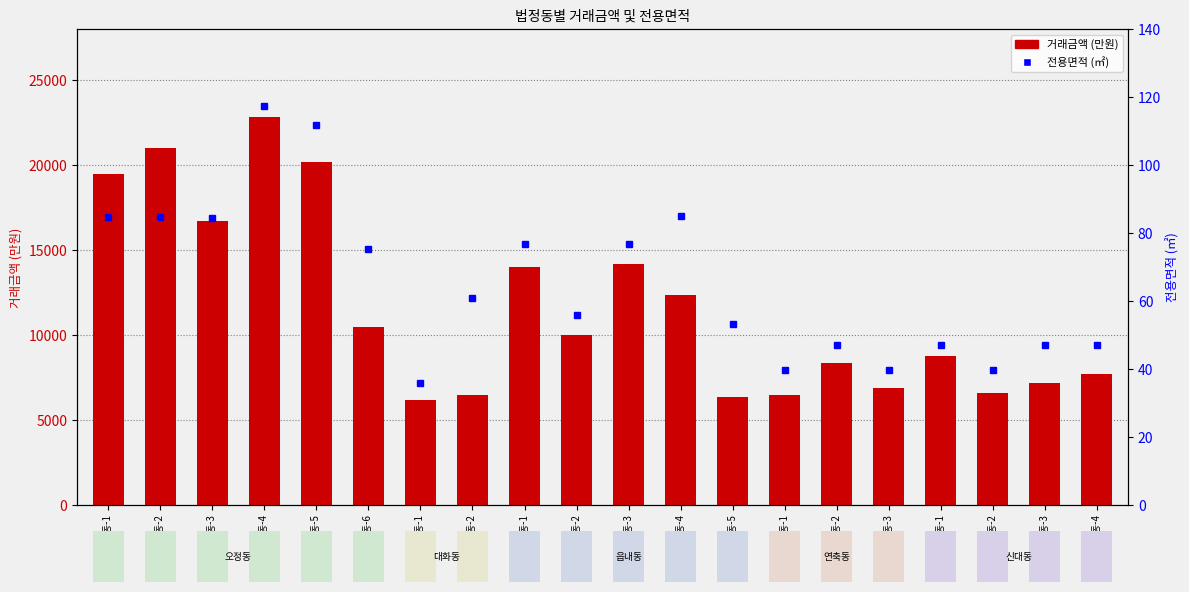

Rank the series at  대화동-1 from lowest to highest value.

전용면적, 거래금액